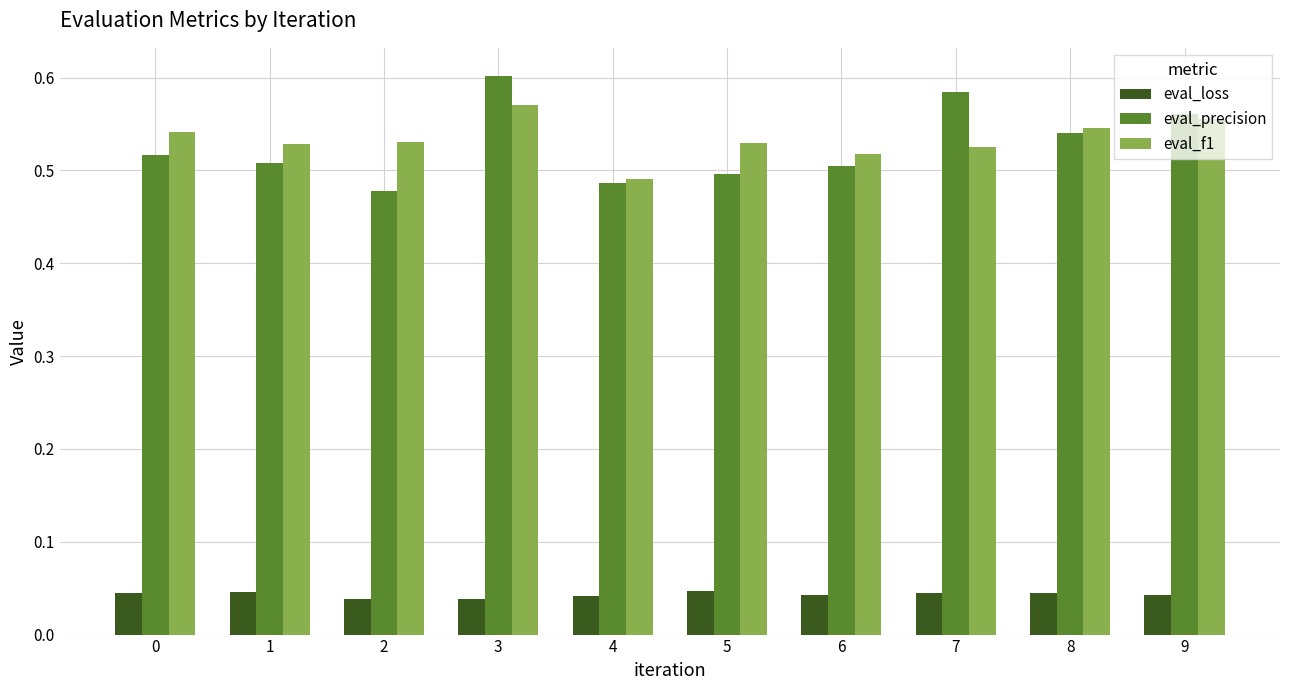

Which category has the highest value in the eval_f1 series?

3